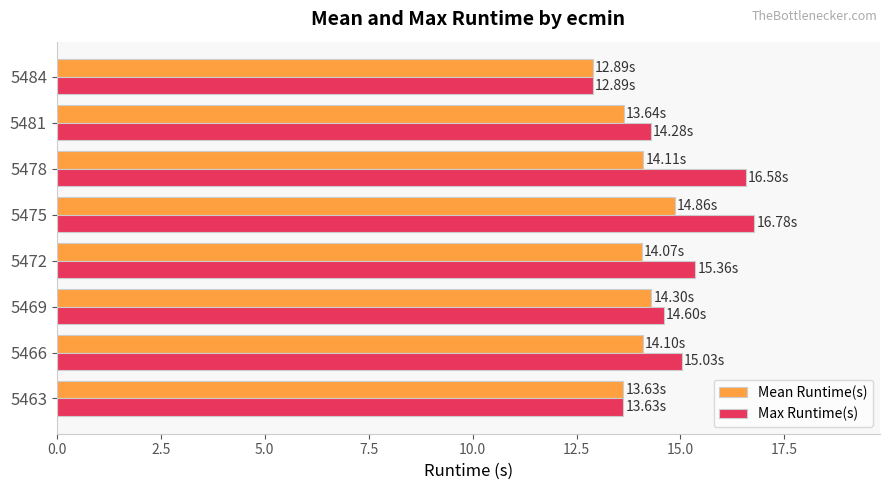

What is the total value across all series at 5484?

25.8